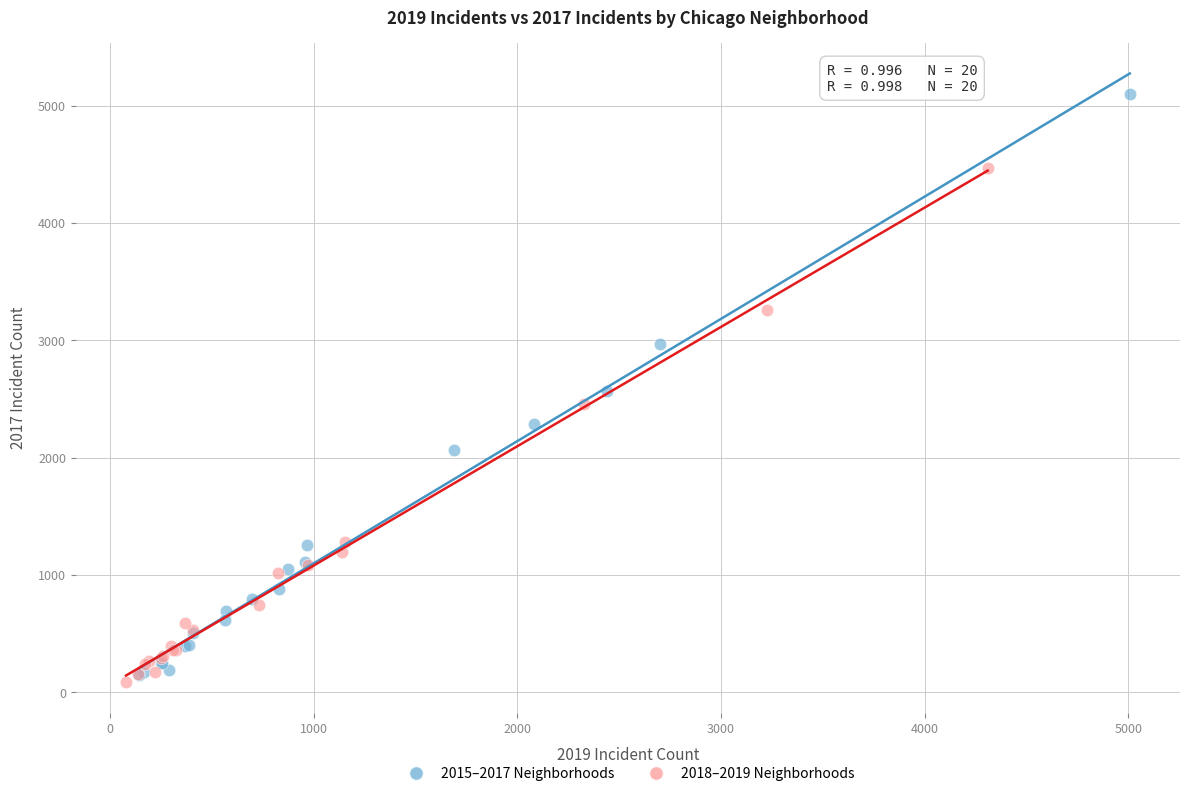

Which series contains the highest Y value?

2015–2017 Neighborhoods